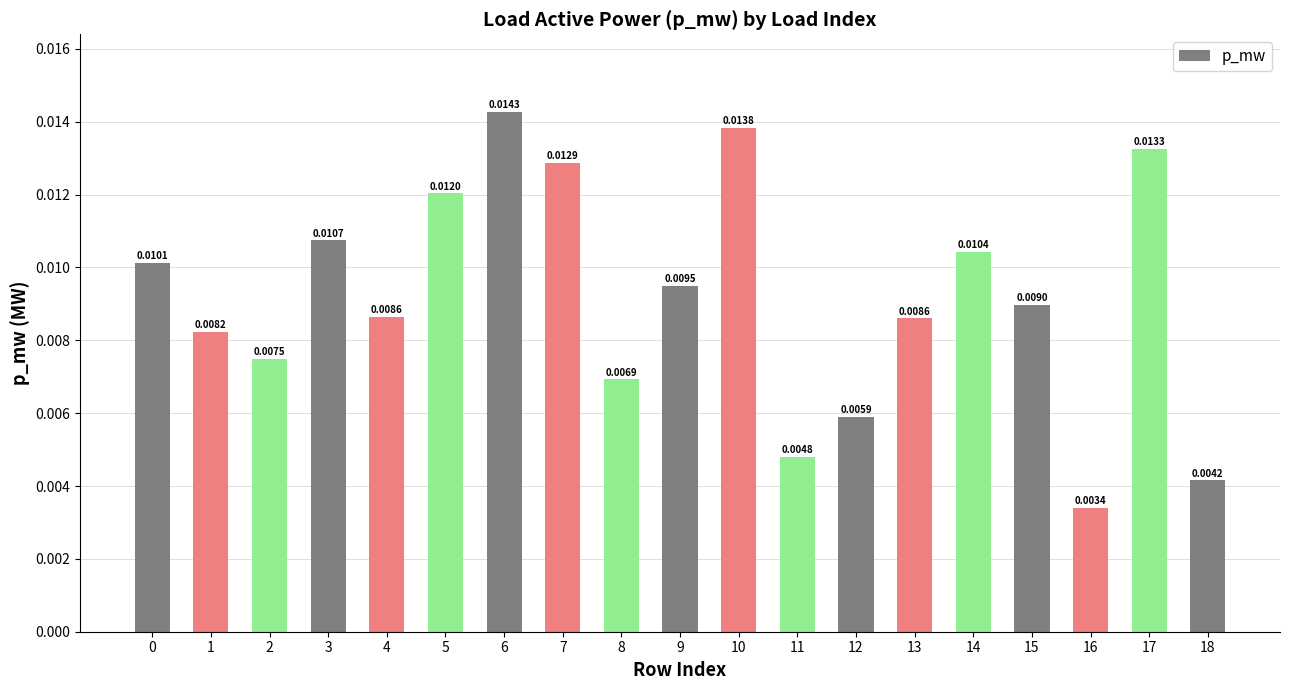

Between 14 and 0, which is larger?

14